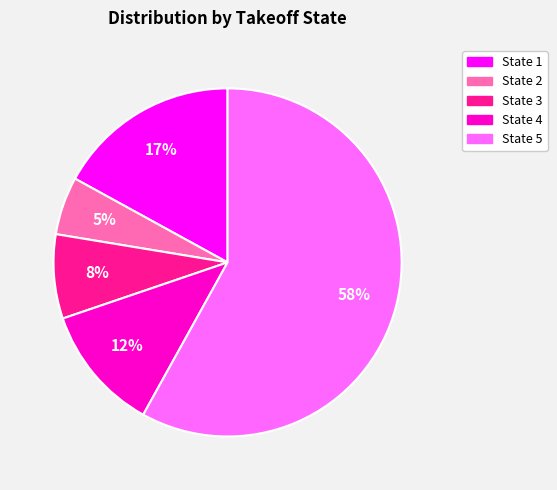

What is the largest slice in the pie chart?

State 5